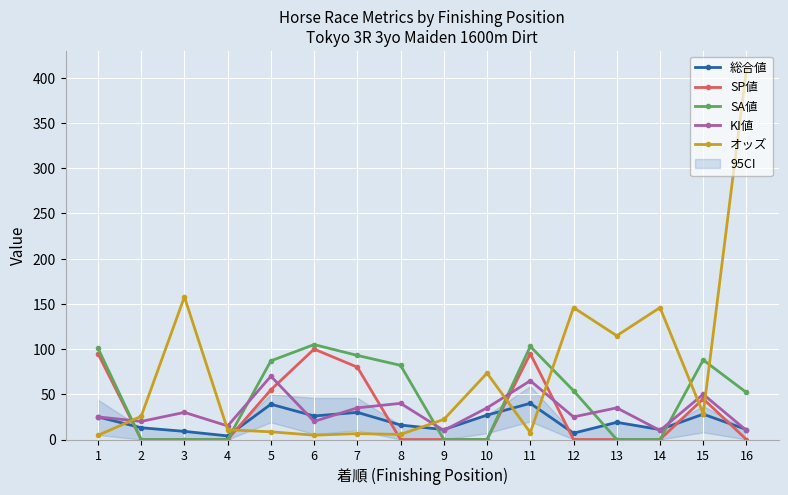

True or false: SP値 has a value of 0.0 at 14.

True